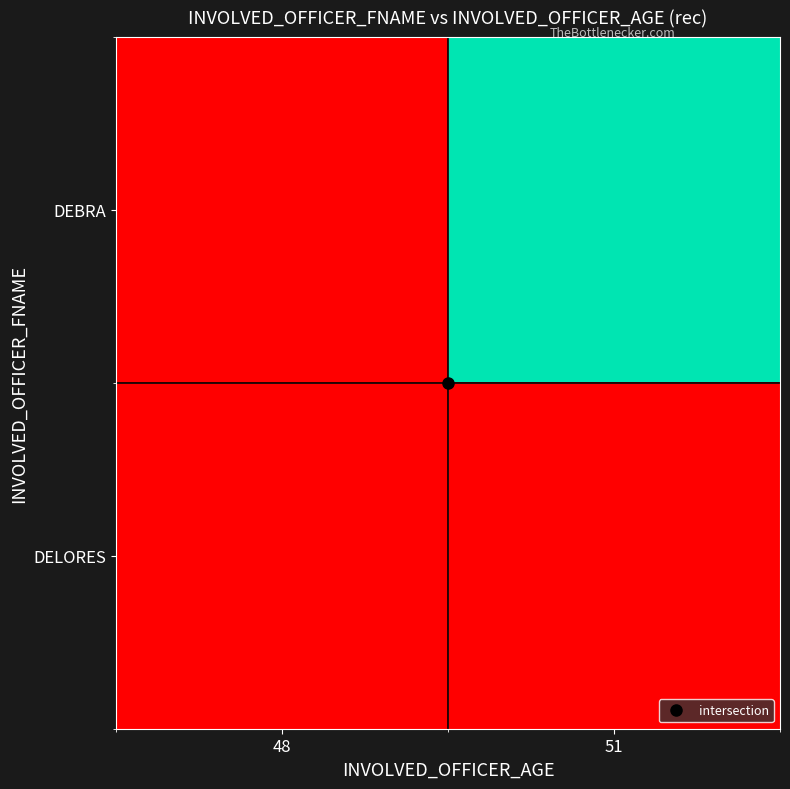

Rank the series at 51 from highest to lowest value.

DEBRA, DELORES